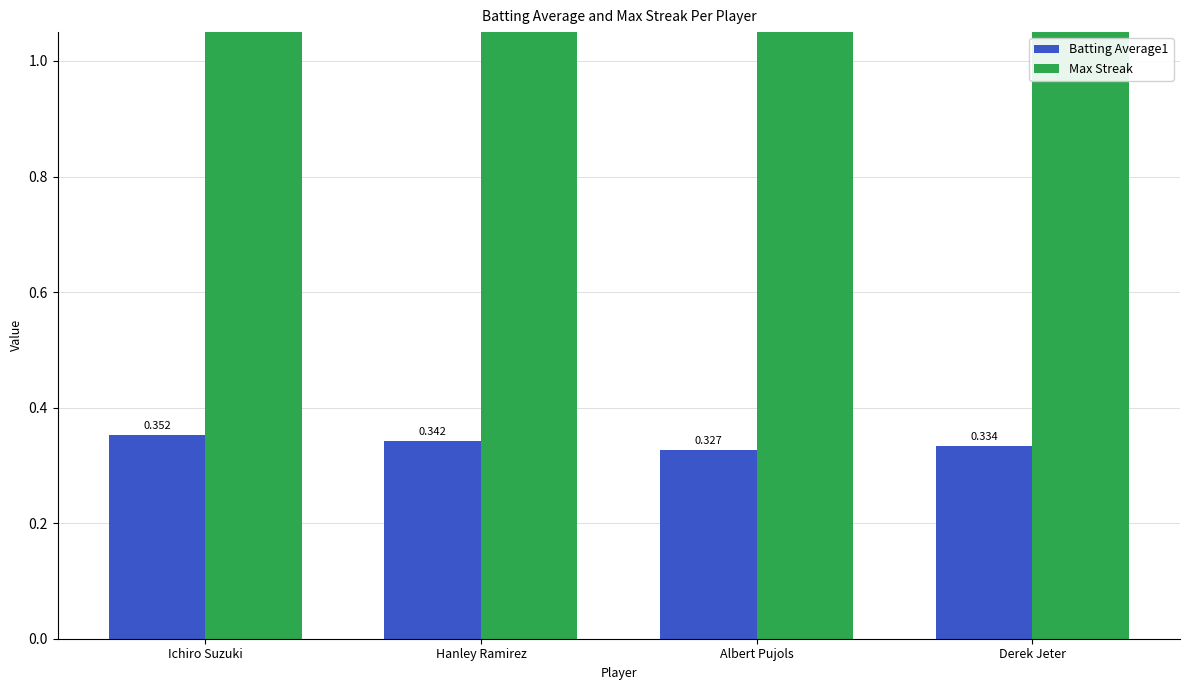

What position from the right is Ichiro Suzuki?

4